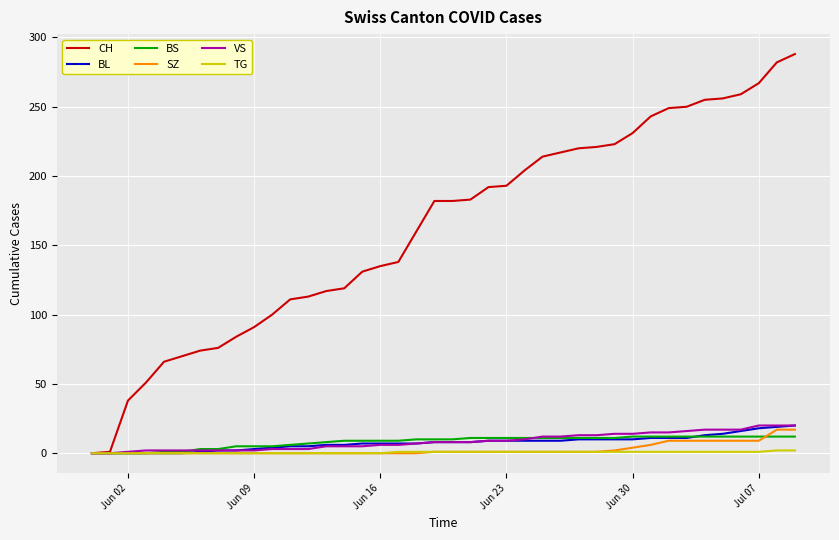

Which series has the widest spread of values?

CH